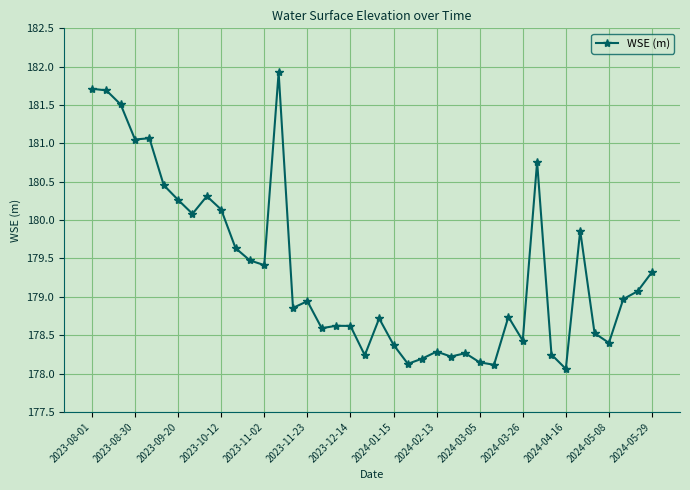

True or false: the data has more than 2 interior local peaks.

True